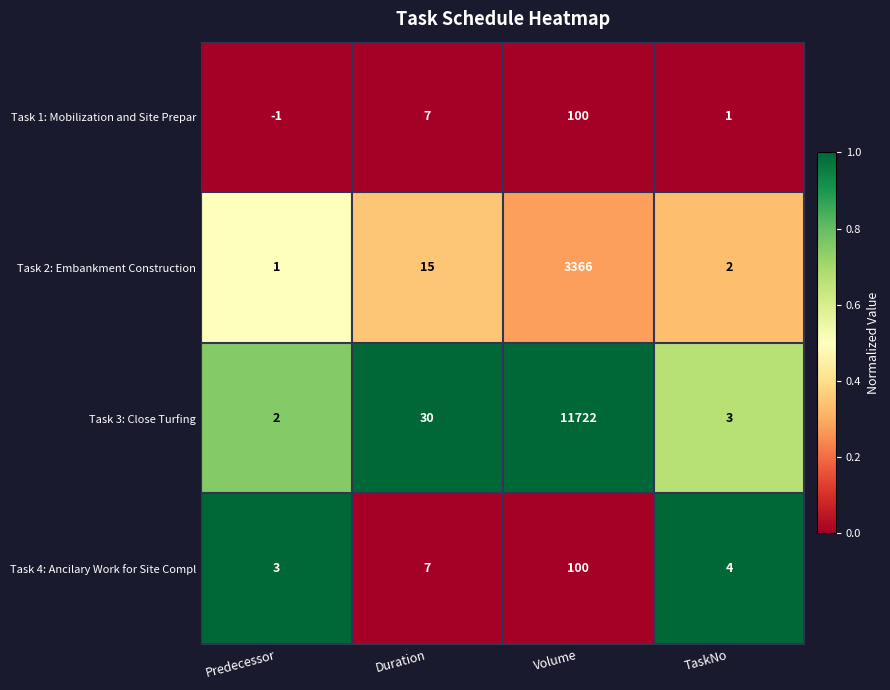

The value of Task 1: Mobilization and Site Prepar at Duration is 7. True or false?

True